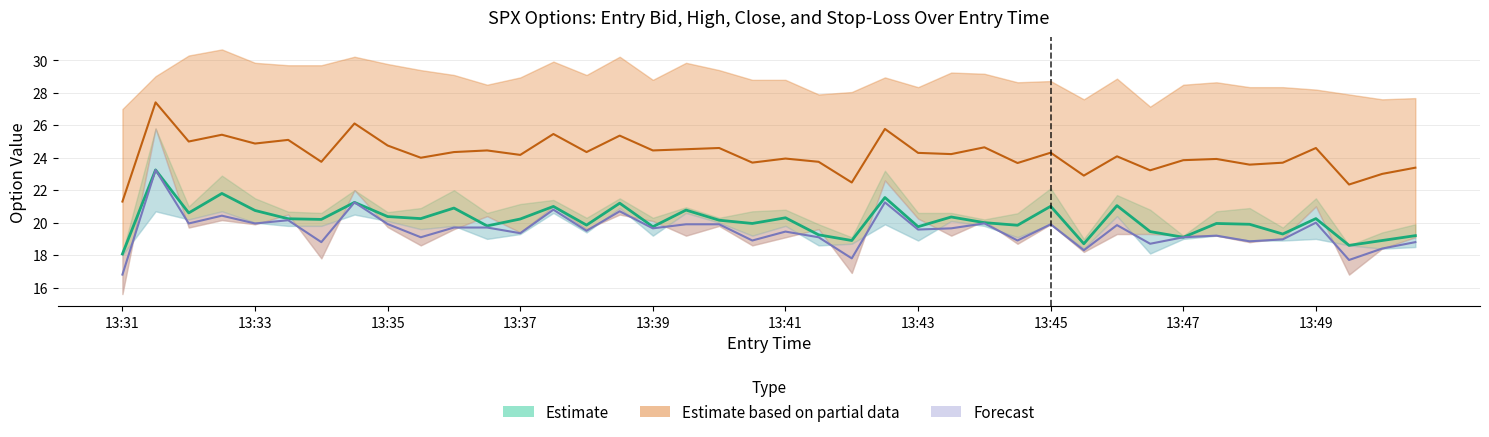

True or false: entry_bid has a value of 9.7 at 13:35.

False